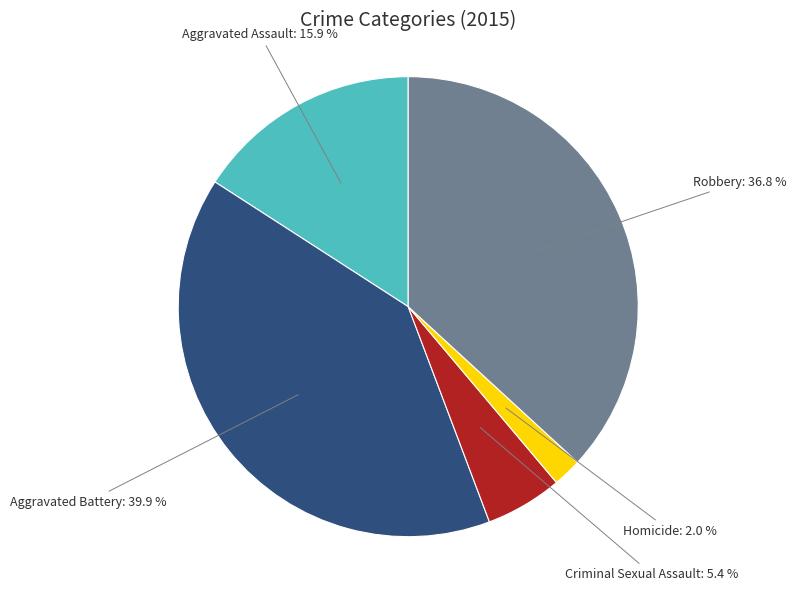

Is there a majority slice in this chart?

No